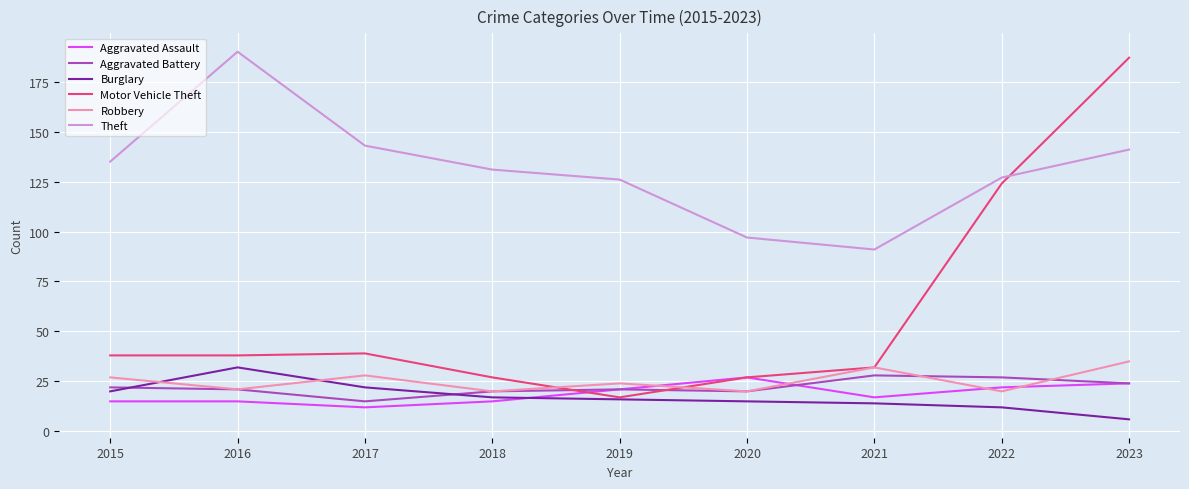

At which category does Theft reach its first local peak?

2016